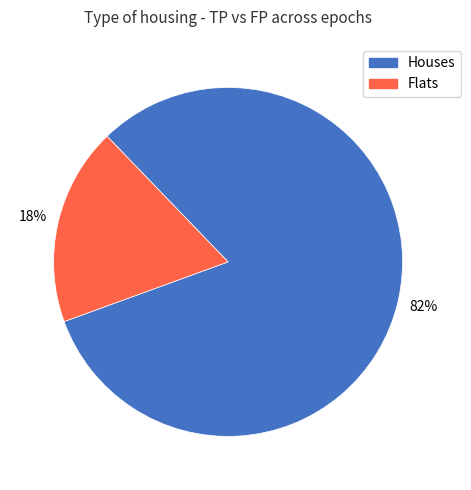

True or false: Houses accounts for 82% of the total.

True